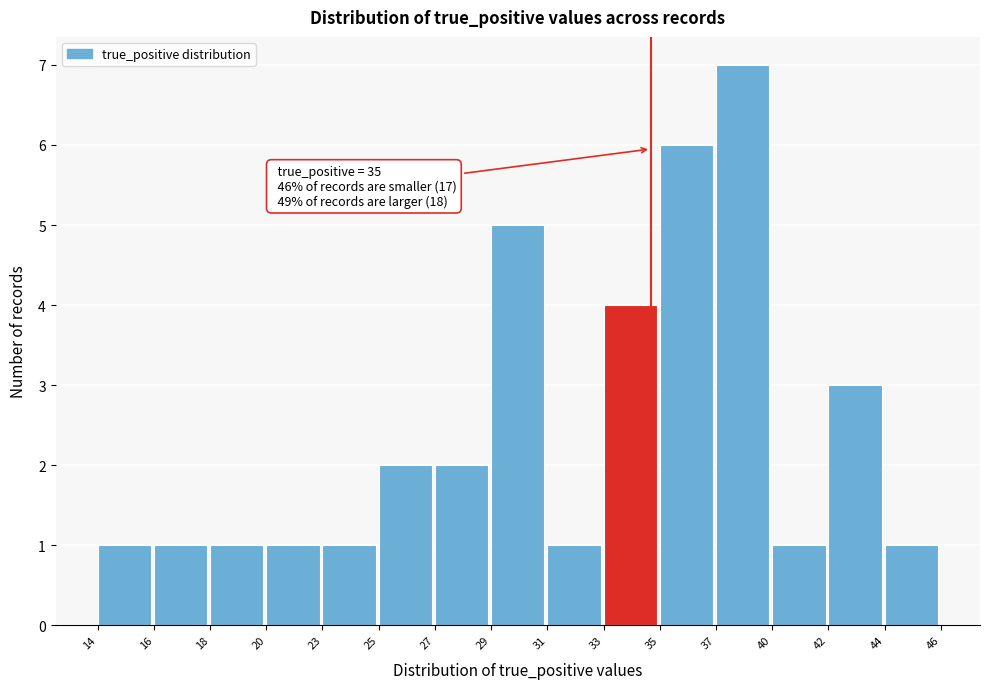

Reading left to right, list all the values displayed in this chart.

1	1	1	1	1	2	2	5	1	4	6	7	1	3	1